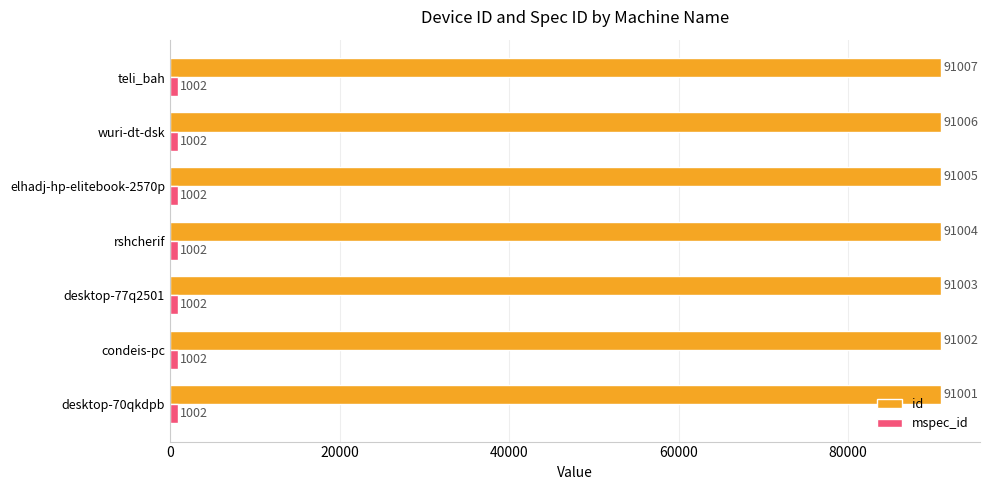

Is it true that id equals 160203 at condeis-pc?

False